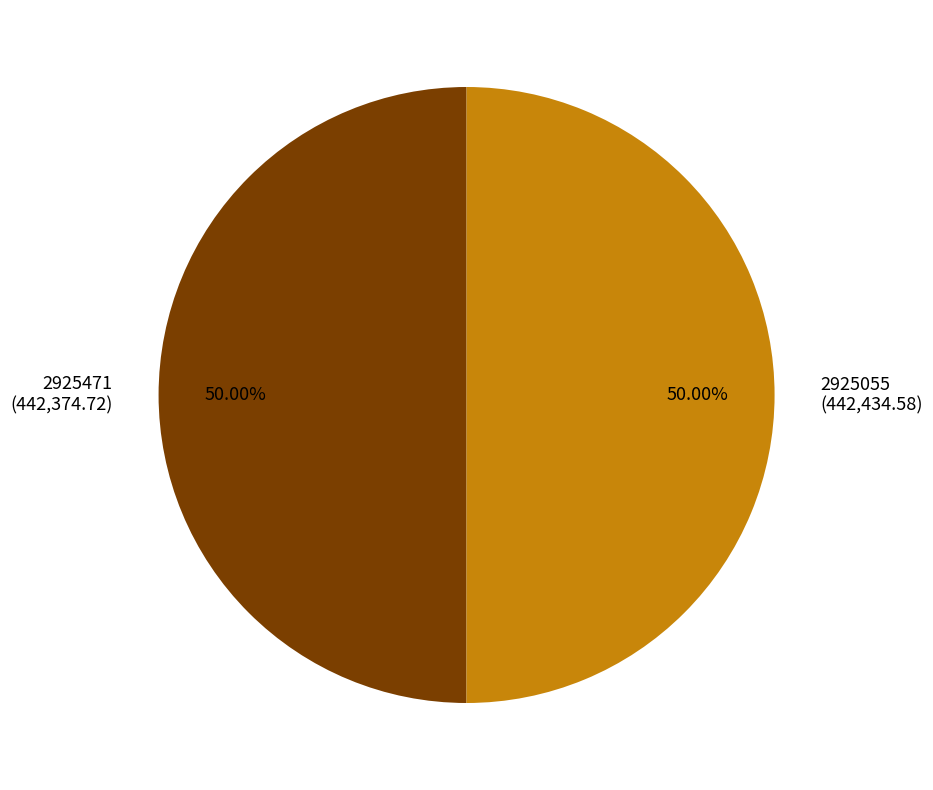

What is the ratio of the value at 2925055 (442,434.58) to the value at 2925471 (442,374.72)?

1.0